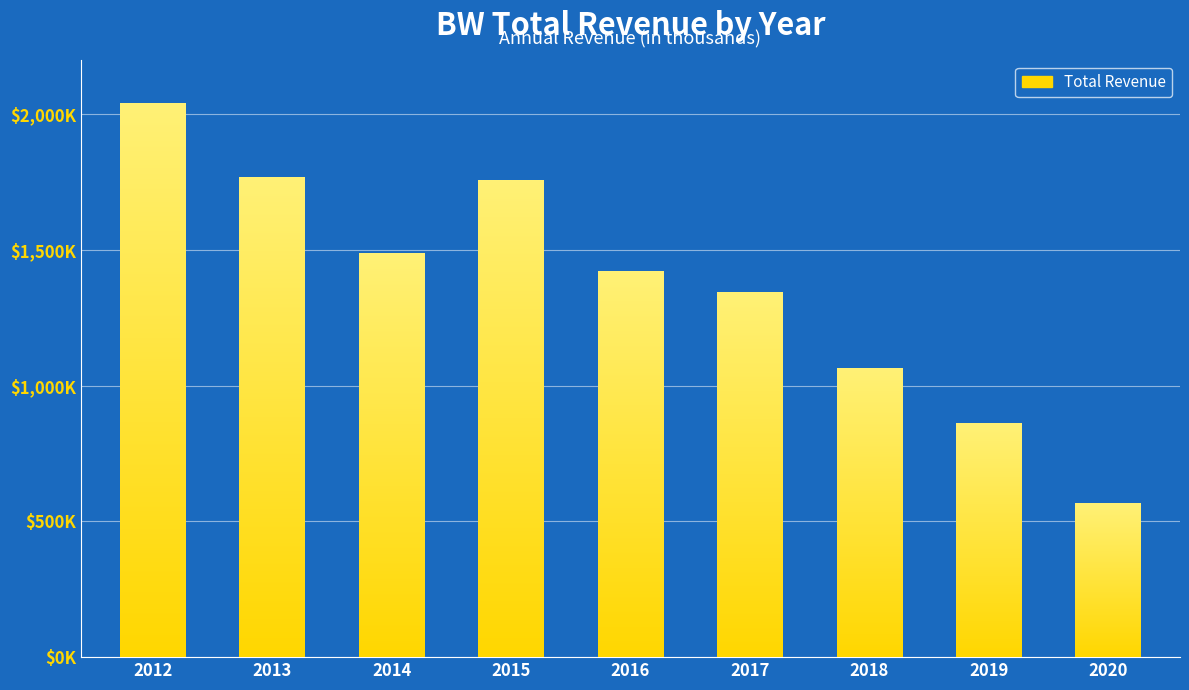

Reading left to right, what are all the values shown in this chart?

2039100	1767700	1486000	1757300	1420900	1341400	1062400	859100	566300